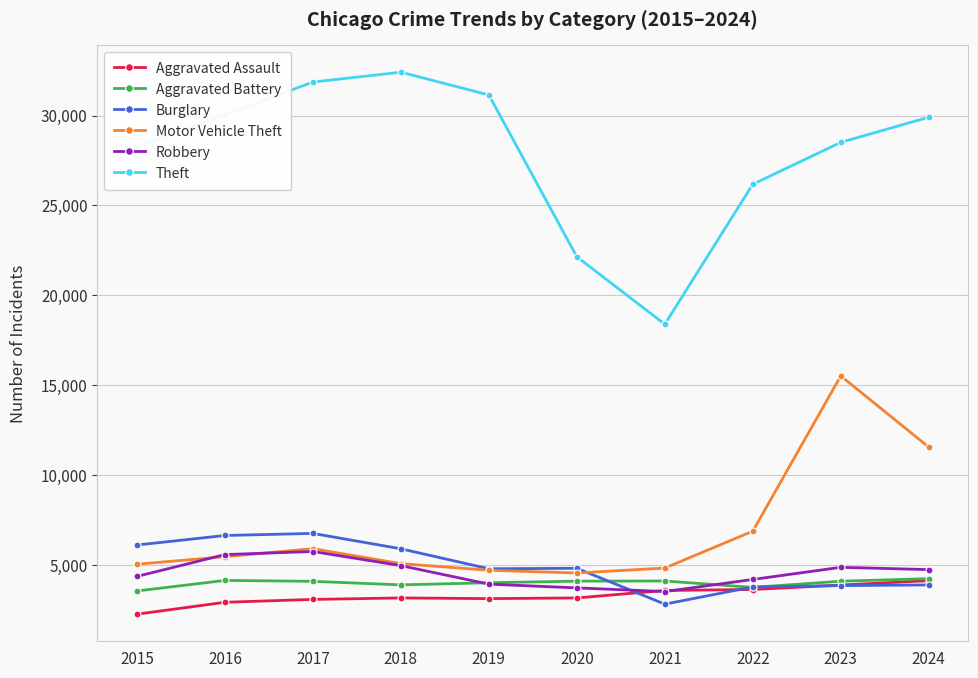

True or false: Burglary has more than 1 points higher than both neighbors.

True